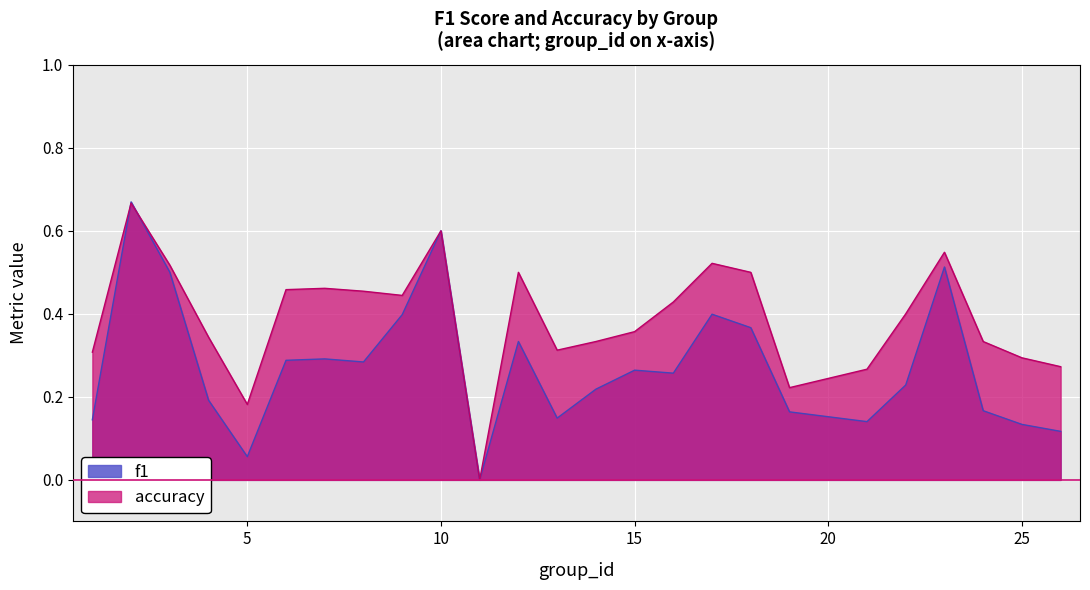

True or false: accuracy has more than 1 points higher than both neighbors.

True